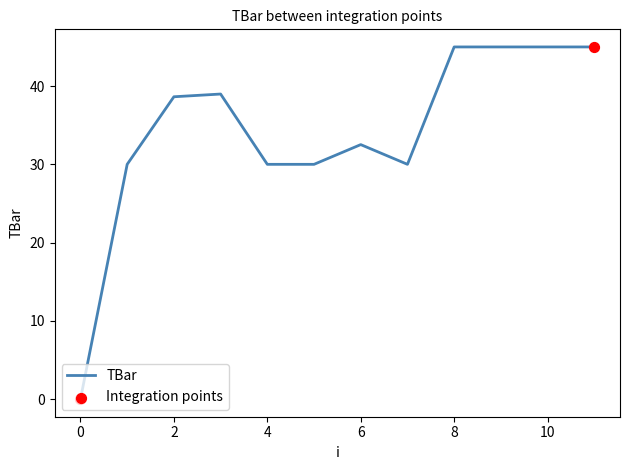

What is the maximum value shown in the chart?

45.0